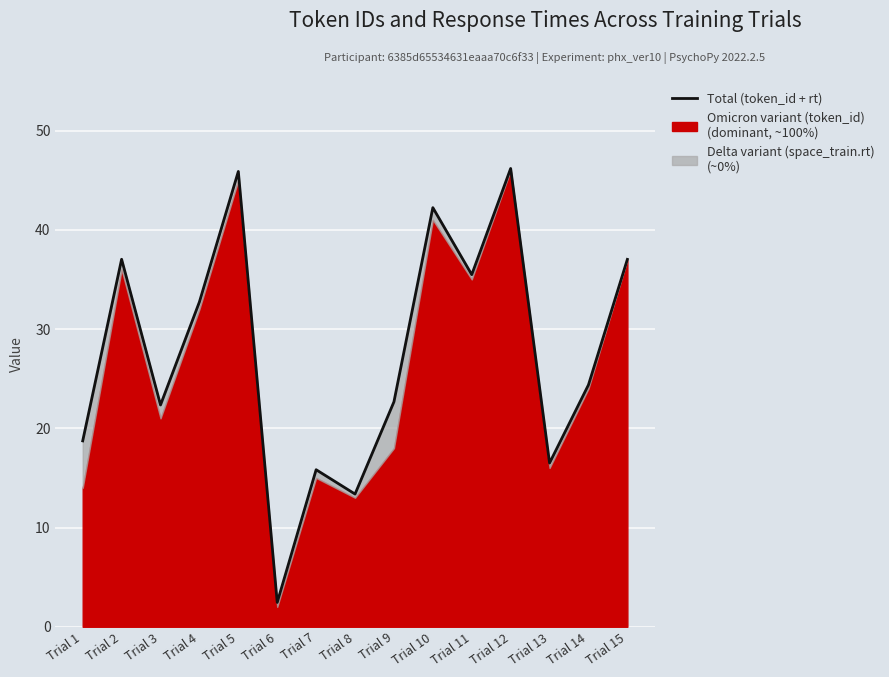

Reading left to right, what are all the values shown in this chart?

Trial 1=18.7	Trial 2=37.0	Trial 3=22.4	Trial 4=32.7	Trial 5=45.9	Trial 6=2.5	Trial 7=15.8	Trial 8=13.4	Trial 9=22.7	Trial 10=42.2	Trial 11=35.5	Trial 12=46.2	Trial 13=16.5	Trial 14=24.4	Trial 15=37.0